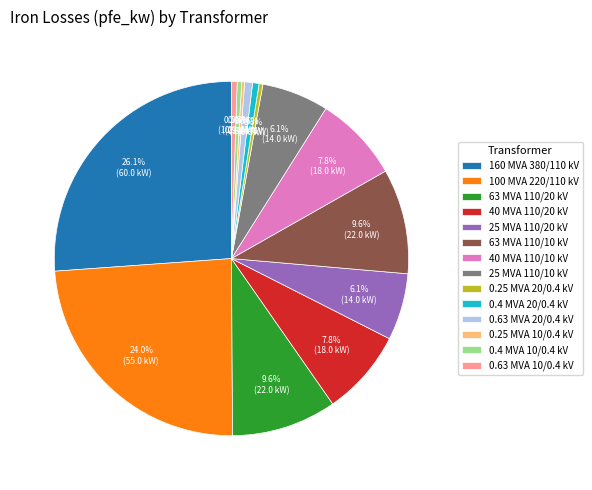

What is the ratio of the value at 0.4 MVA 10/0.4 kV to the value at 40 MVA 110/20 kV?

0.1